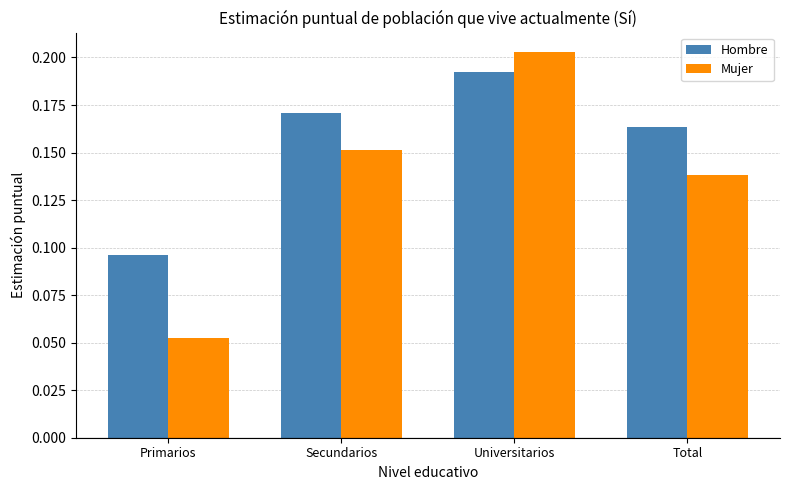

Which series has the largest range (max minus min)?

Mujer